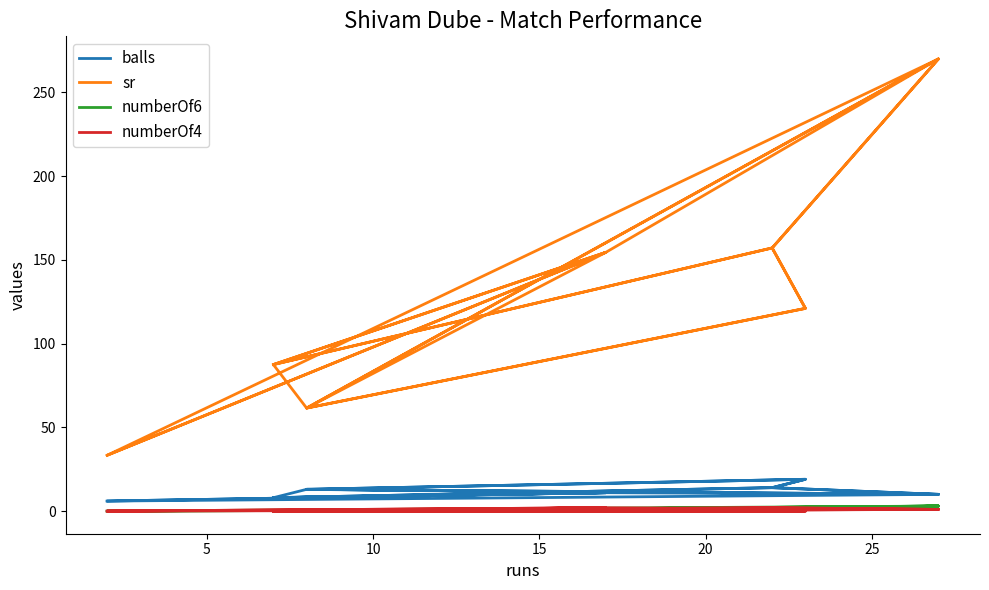

Reading left to right, list all the values displayed in this chart.

balls: 6.0	11.0	13.0	10.0	14.0	8.0	11.0	8.0	13.0	19.0	14.0	10.0	6.0	6.0	11.0	10.0	13.0	19.0	14.0	8.0
sr: 33.3	154.5	61.5	270.0	157.1	87.5	154.5	87.5	61.5	121.0	157.1	270.0	33.3	33.3	154.5	270.0	61.5	121.0	157.1	87.5
numberOf6: 0.0	1.0	0.0	3.0	1.0	0.0	1.0	0.0	0.0	2.0	1.0	3.0	0.0	0.0	1.0	3.0	0.0	2.0	1.0	0.0
numberOf4: 0.0	2.0	0.0	1.0	2.0	0.0	2.0	0.0	0.0	0.0	2.0	1.0	0.0	0.0	2.0	1.0	0.0	0.0	2.0	0.0